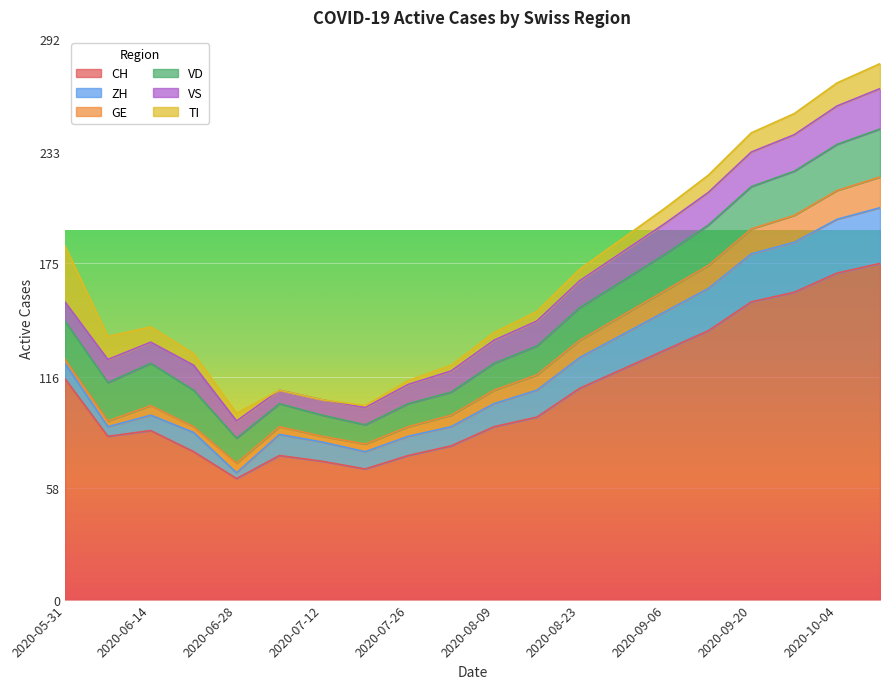

True or false: CH and VD intersect in this chart.

False